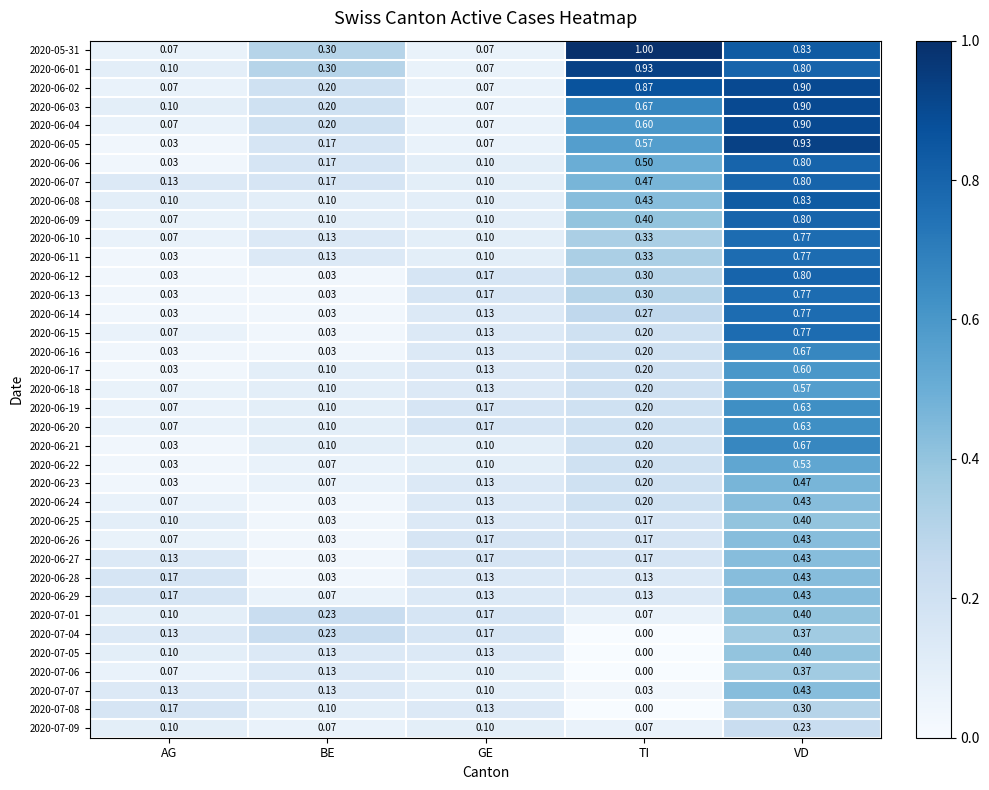

What is the greatest value displayed?

1.0